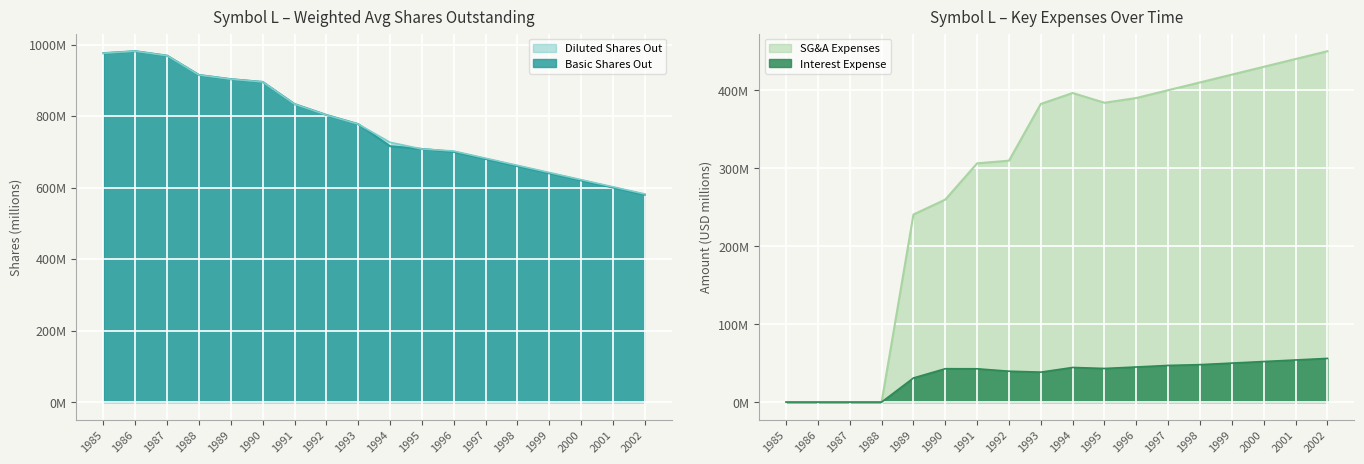

Between 1985 and 1992, which is larger?

1985